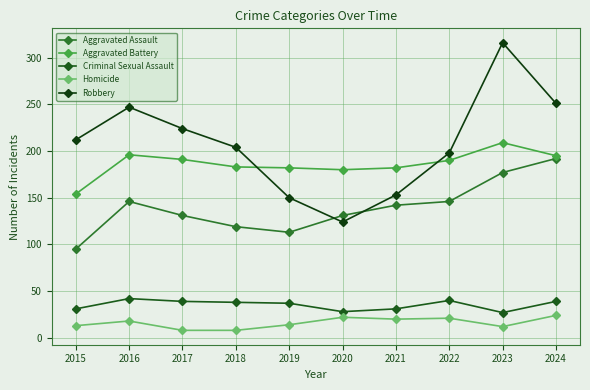

How many distinct data groups are displayed?

5